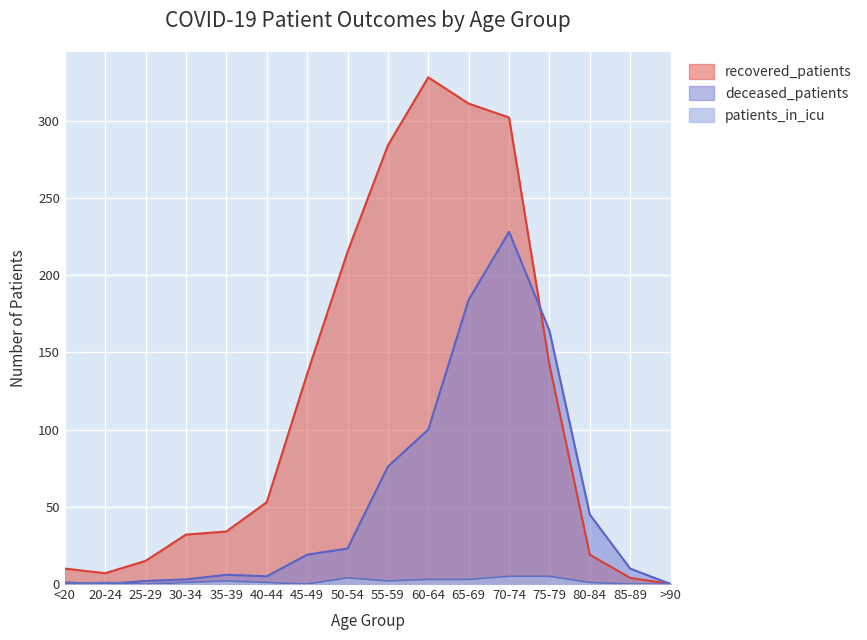

Where is recovered_patients nearest to the value 164?

75-79